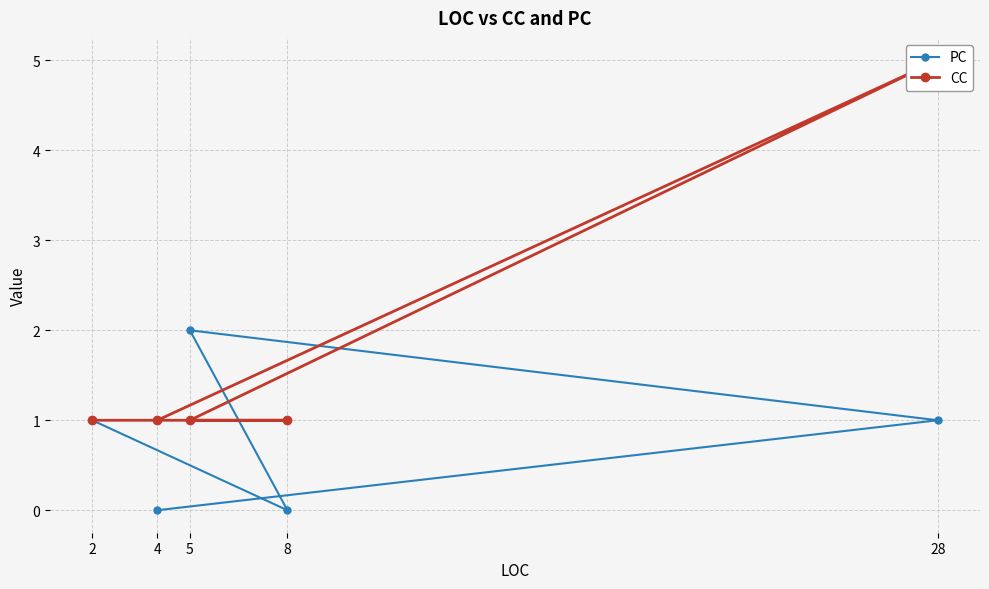

Reading left to right, what are all the values shown in this chart?

PC: 4=0	28=1	5=2	8=0	2=1
CC: 4=1	28=5	5=1	8=1	2=1